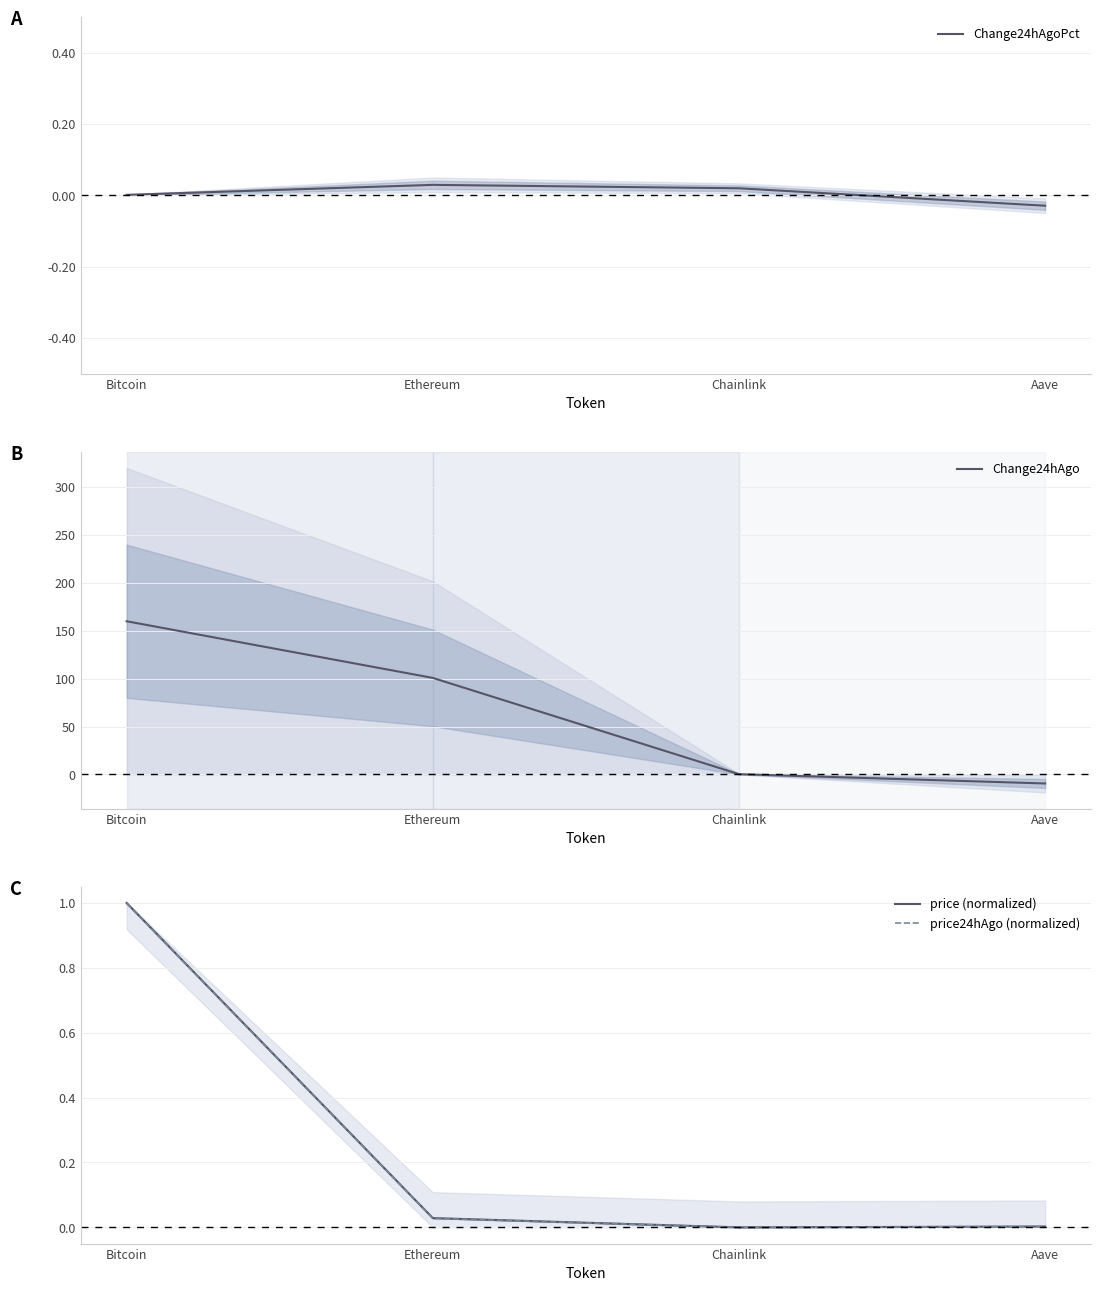

What is the maximum value shown in the chart?

160.0